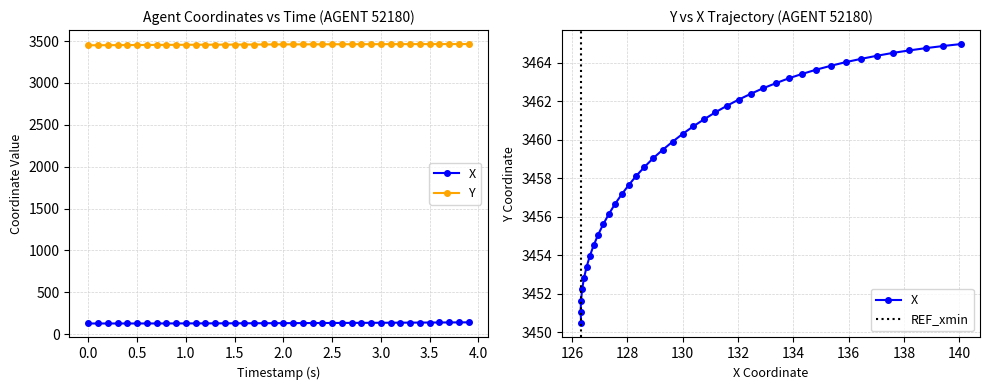

What is the difference between the second highest and second lowest values in the X series?

13.1